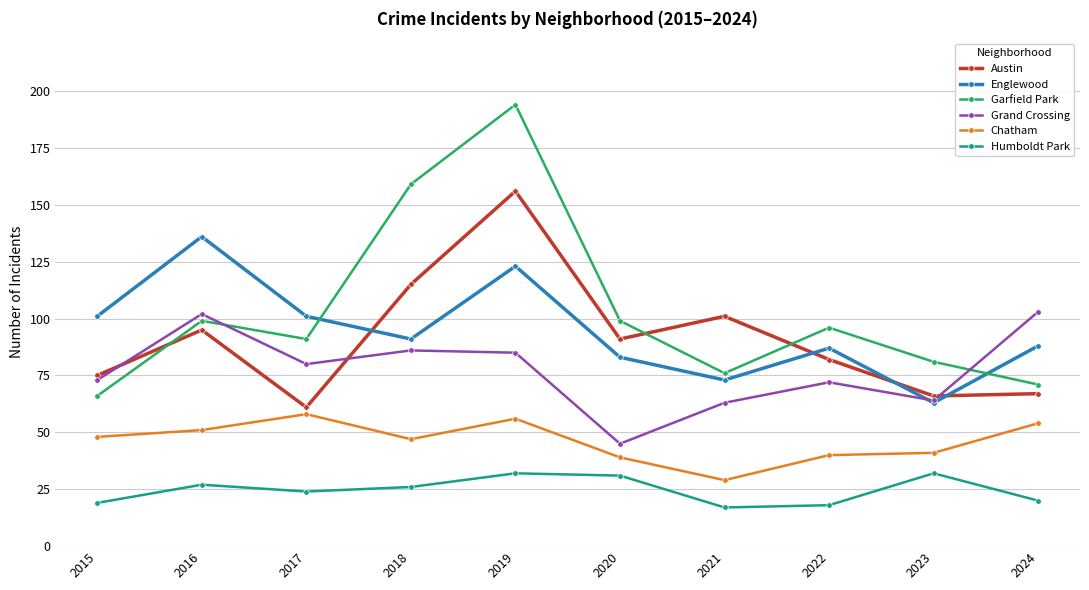

Count the number of categories in the chart.

10